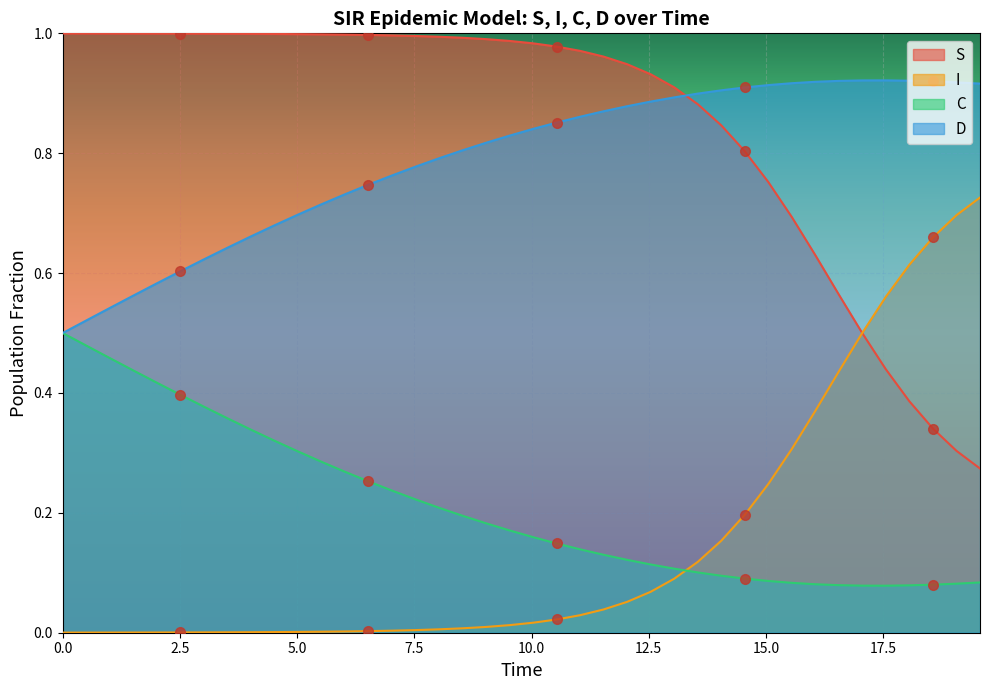

Which series has the largest total across all categories?

S